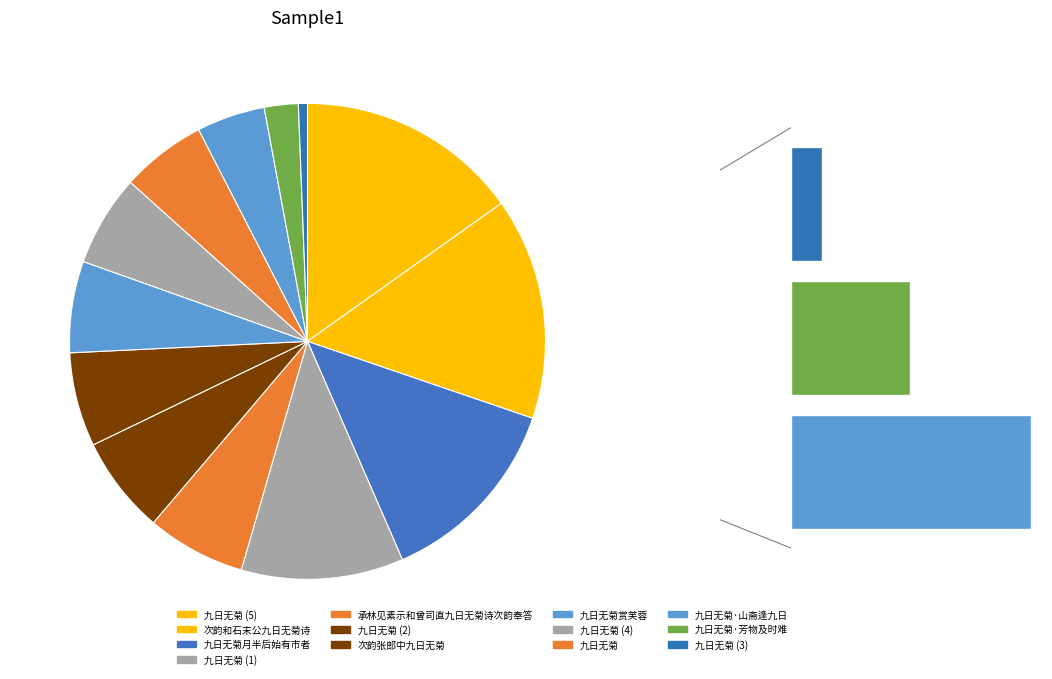

What percentage is NOT represented by 九日无菊赏芙蓉?

93.8%